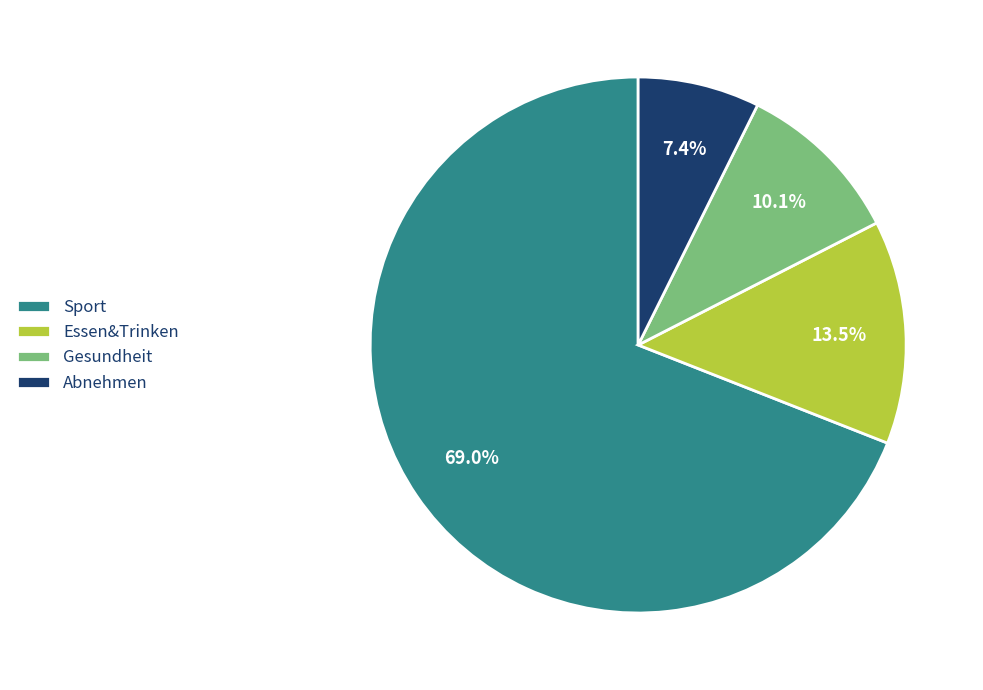

To the nearest percent, what percentage of the pie is Abnehmen?

7%